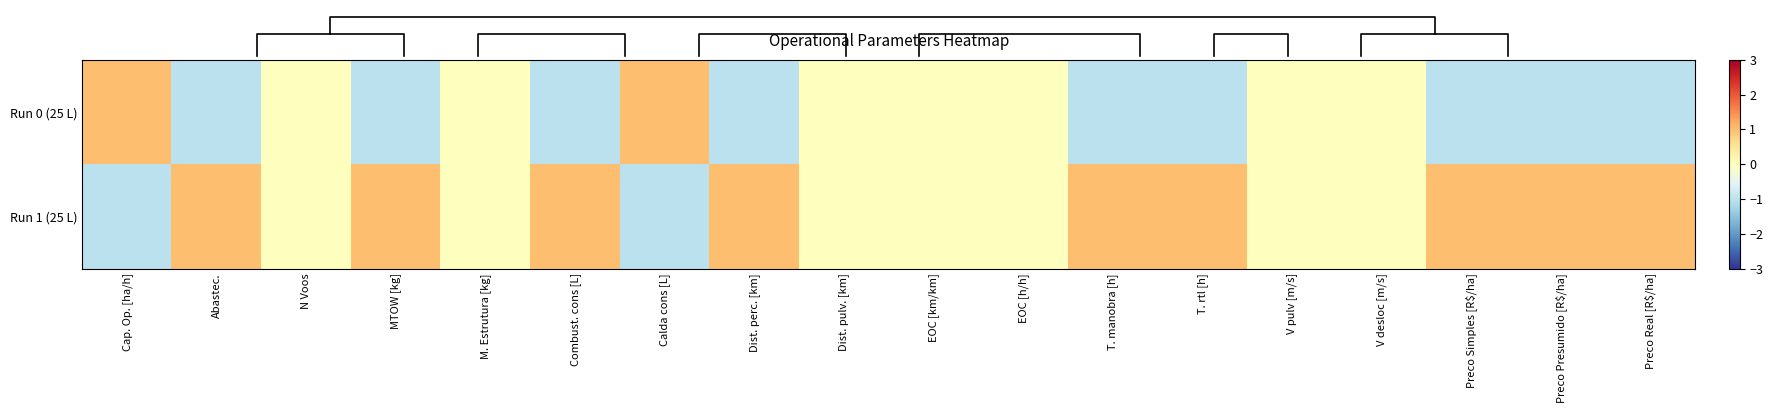

At how many categories does at least one series exceed 0?

11